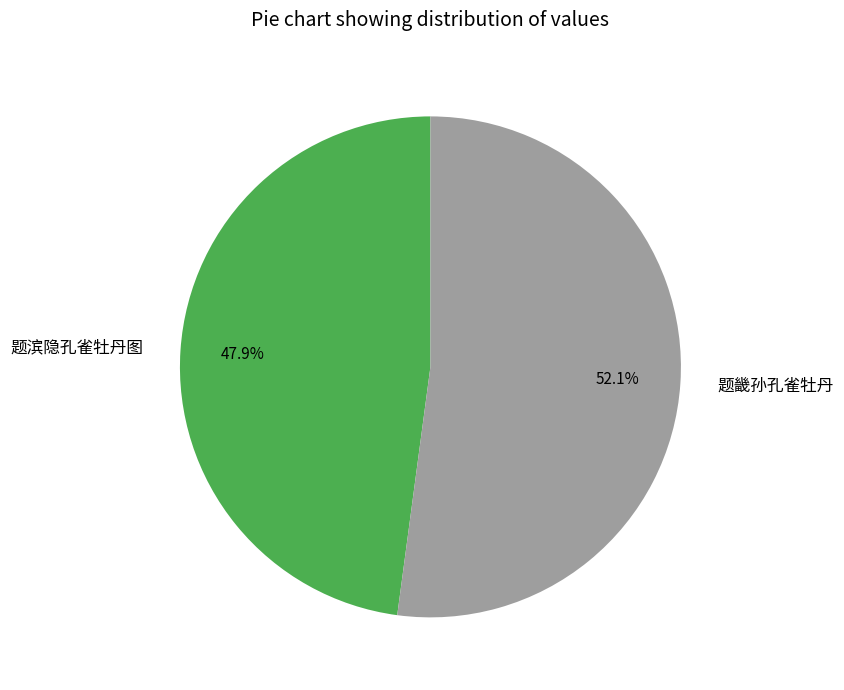

Combined, what portion of the pie is 题畿孙孔雀牡丹 and 题滨隐孔雀牡丹图?

100.0%